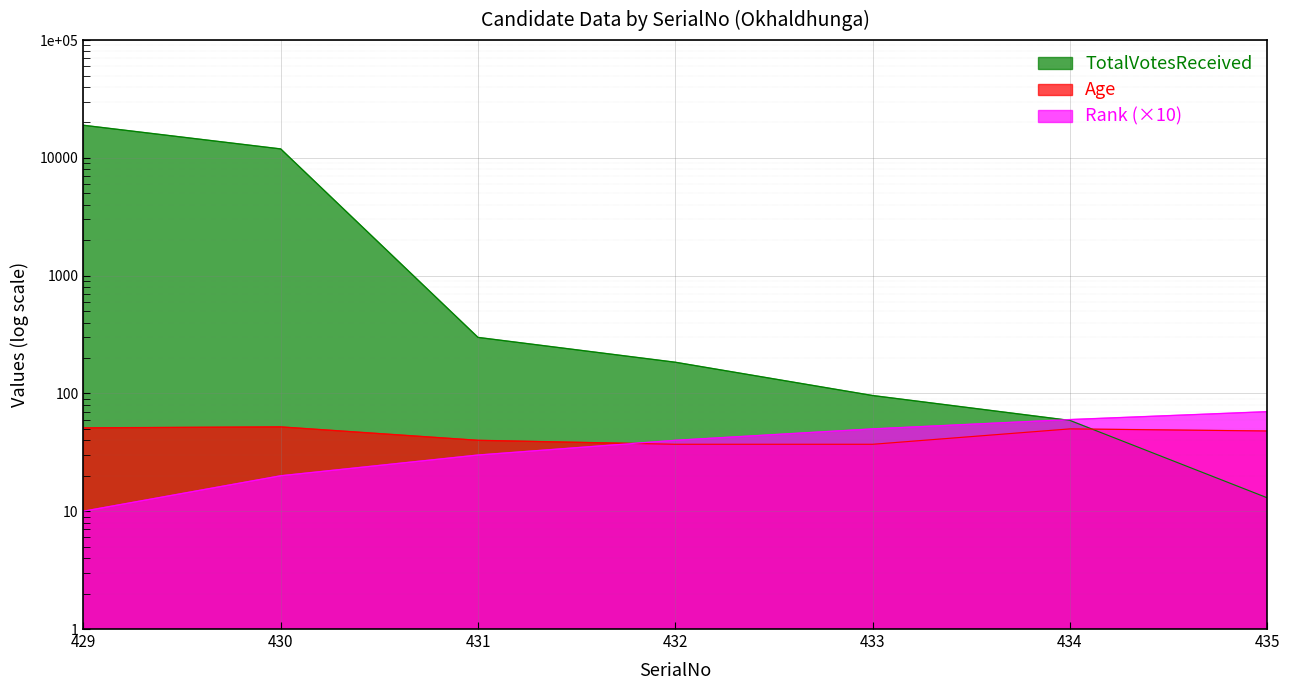

Which series has the largest total across all categories?

TotalVotesReceived